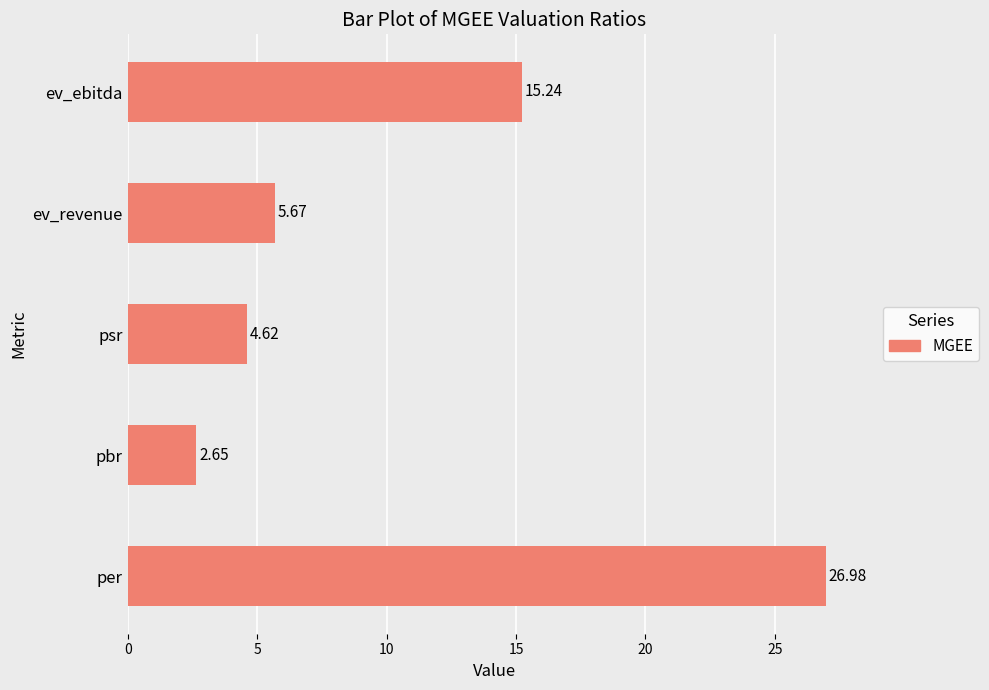

Between psr and pbr, which is larger?

psr